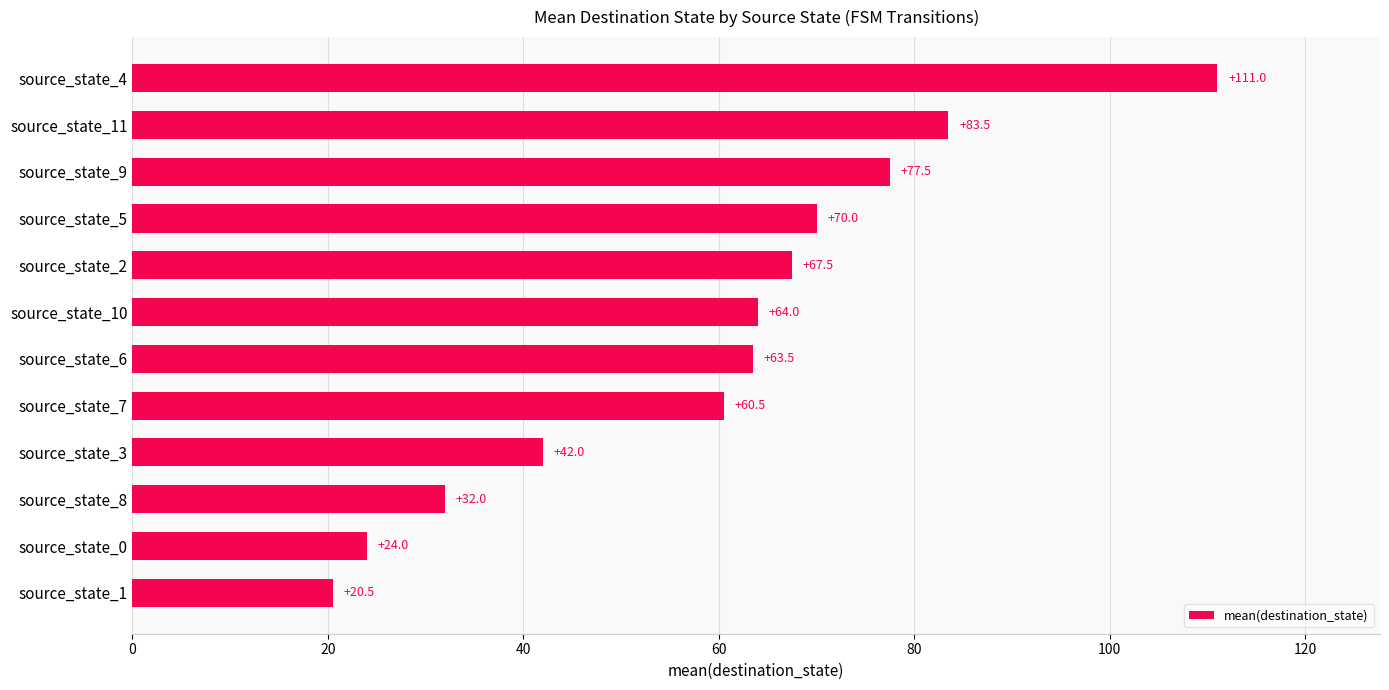

What is the approximate value at source_state_7?

60.5